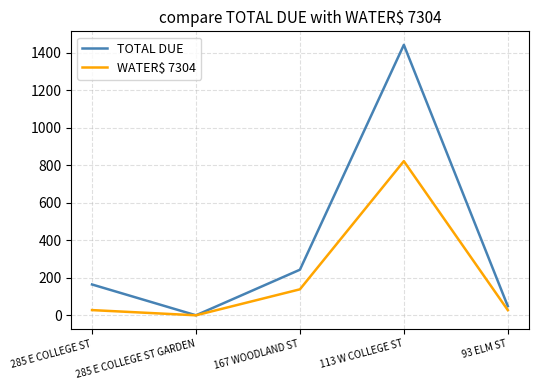

At which label is TOTAL DUE closest to 721?

167 WOODLAND ST